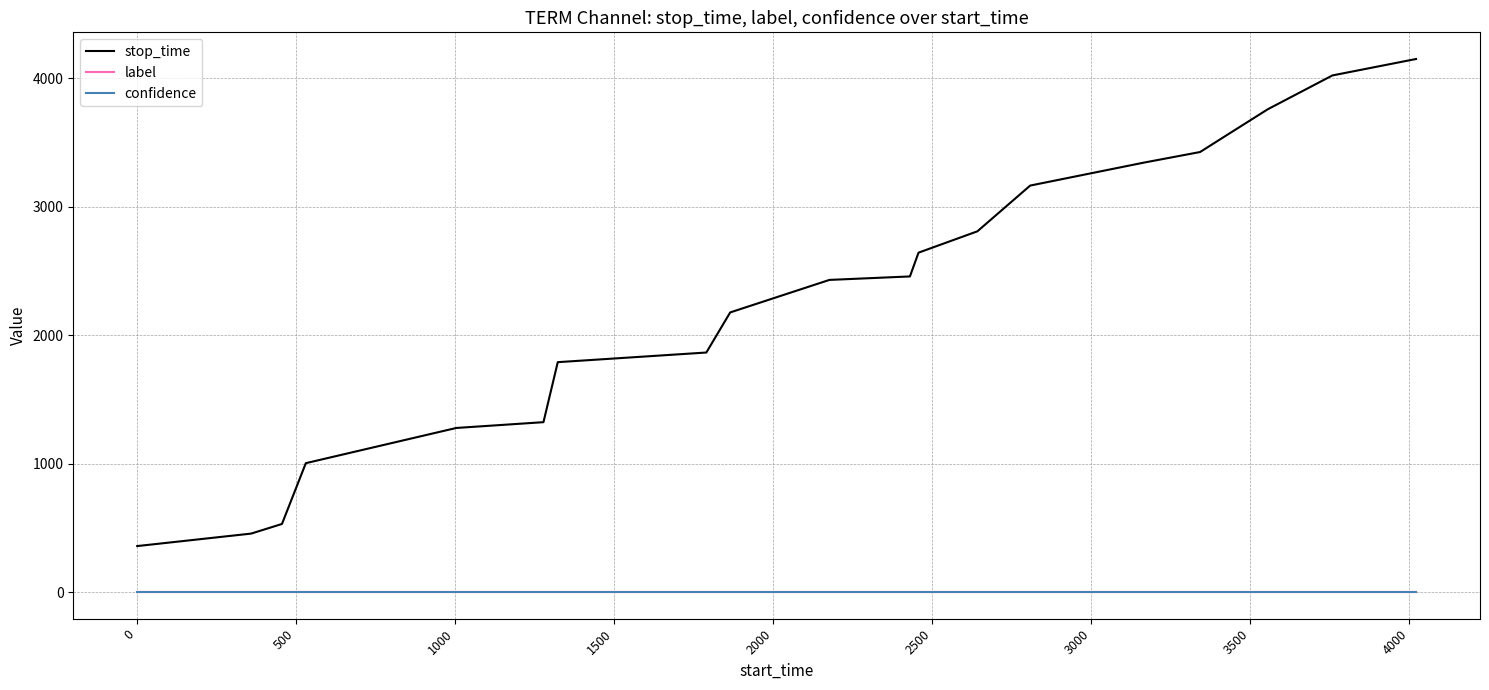

What is the greatest value displayed?

4148.0